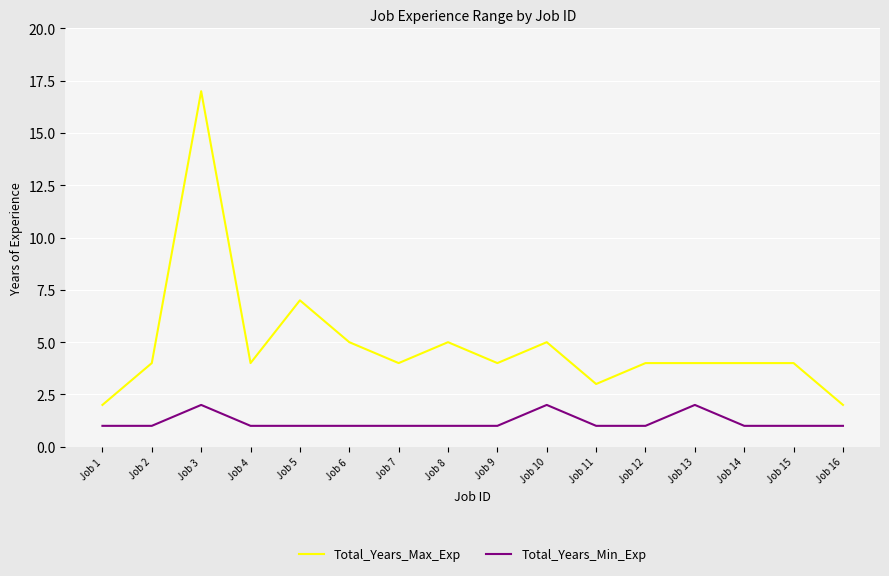

Rank the series by their average value, from highest to lowest.

Total_Years_Max_Exp, Total_Years_Min_Exp